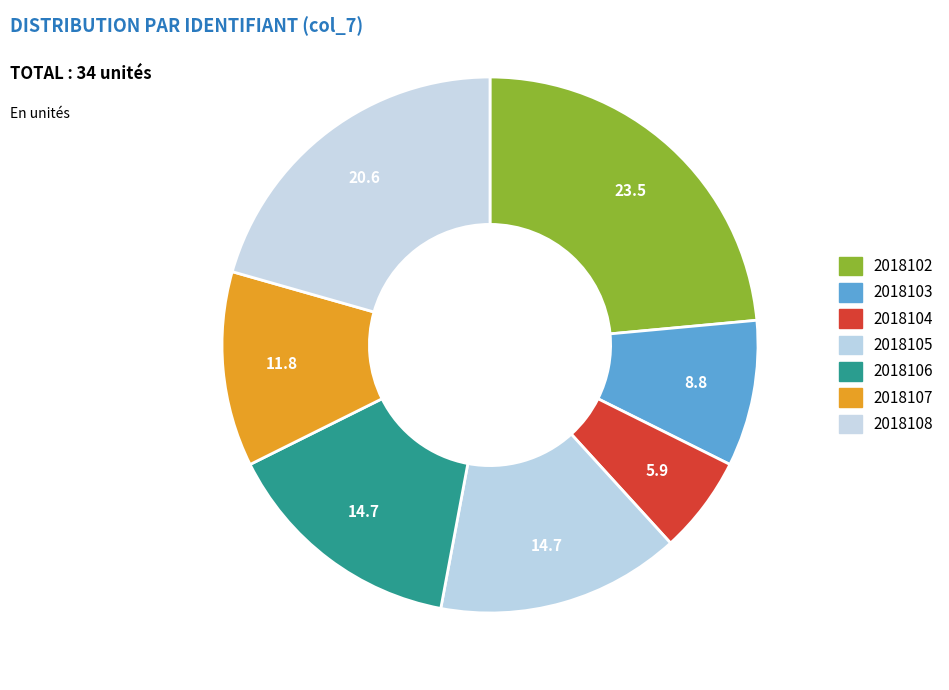

To the nearest percent, what portion does 2018105 represent?

15%